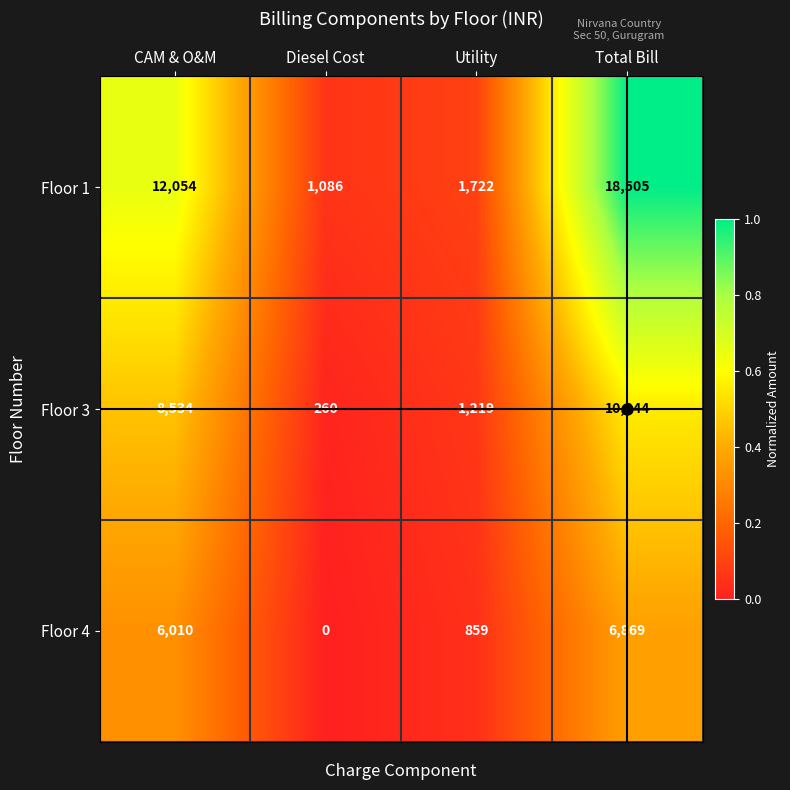

At which label does Floor 3 reach its peak?

Total Bill